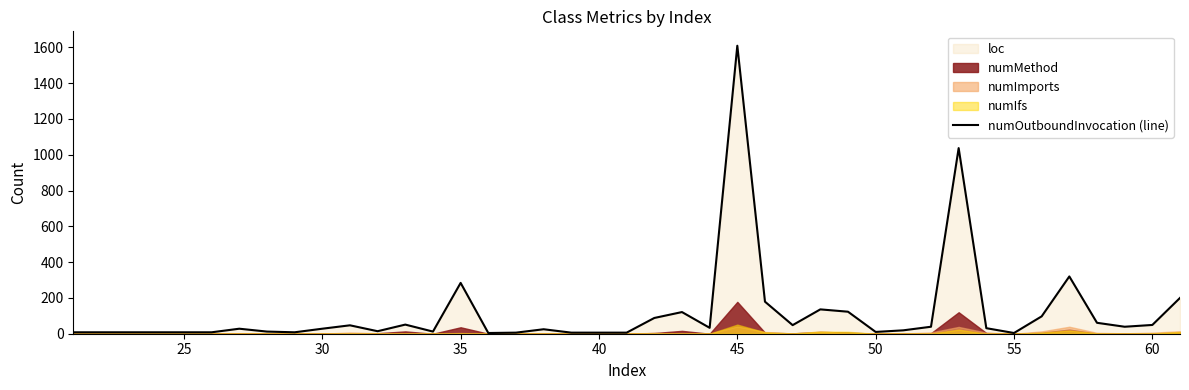

Which category has the highest value in the numOutboundInvocation (line) series?

45